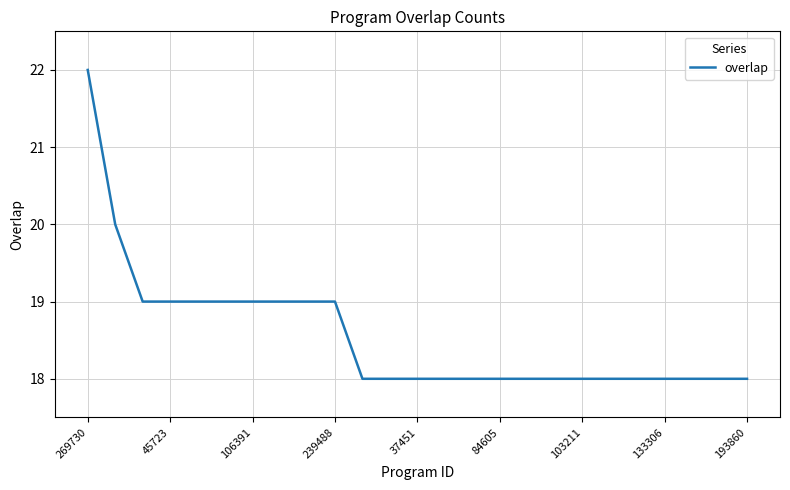

What is the greatest value displayed?

22